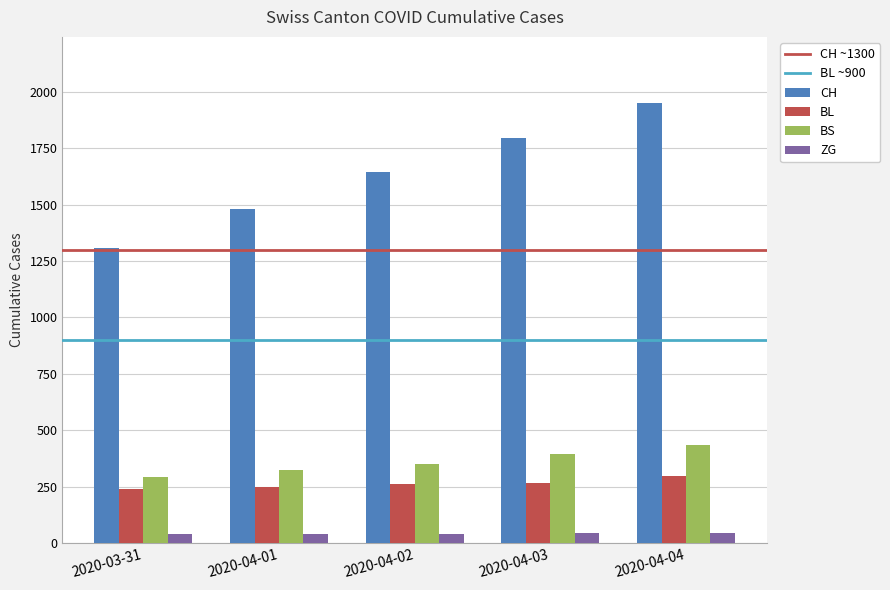

The value of CH at 2020-04-01 is 1478. True or false?

True